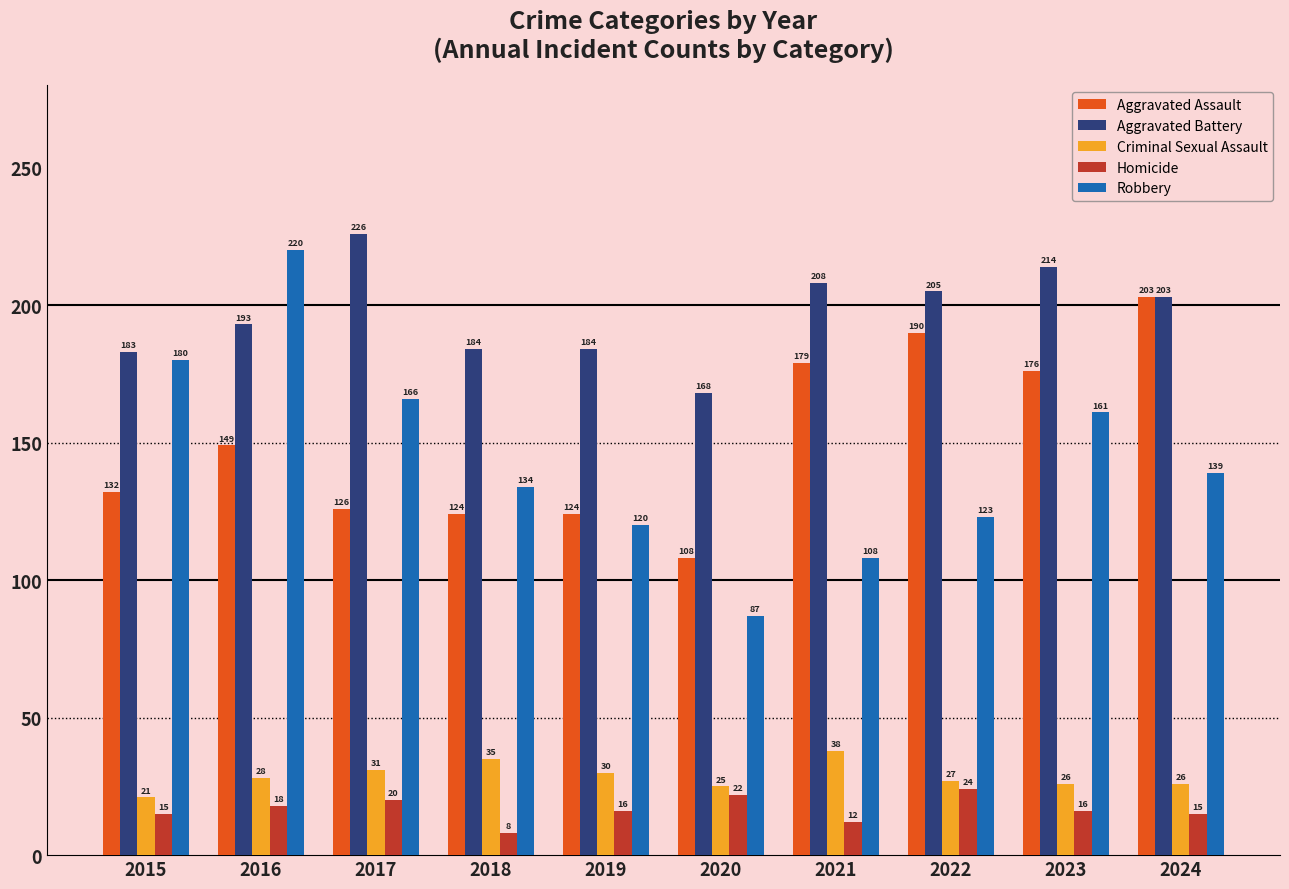

What is the highest value of the Robbery series?

220